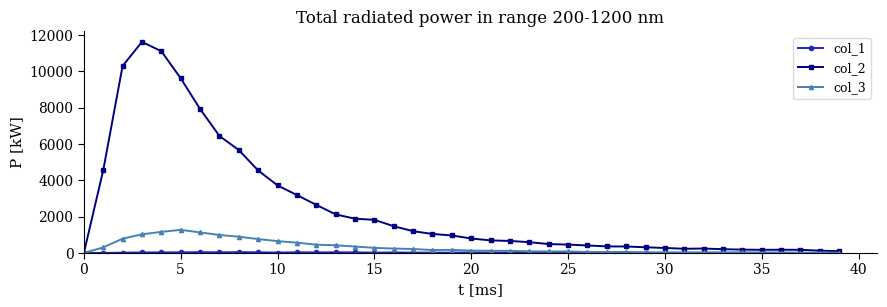

What is the greatest value displayed?

11631